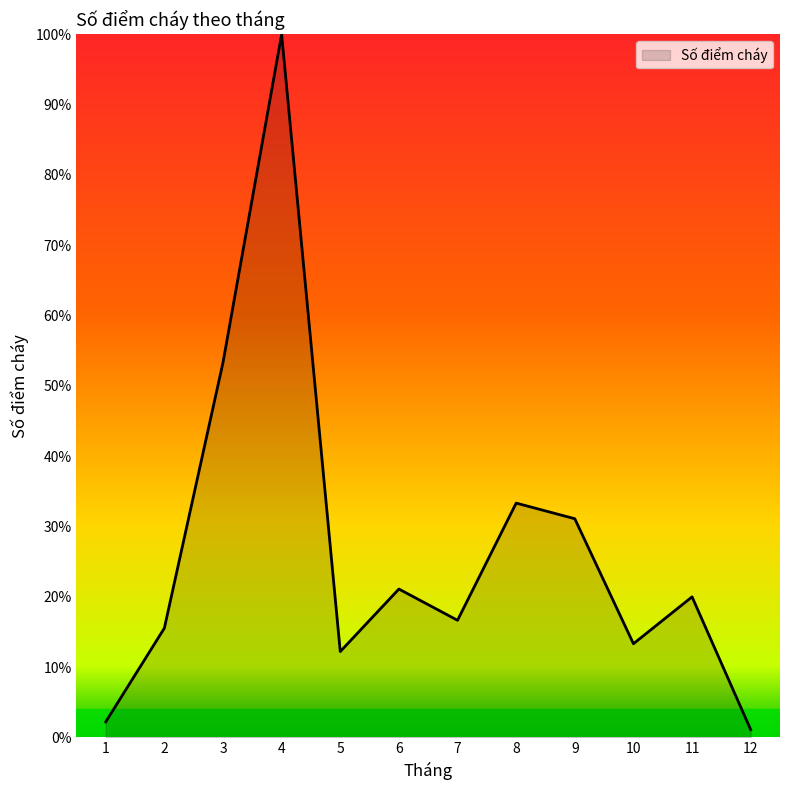

List the labels in order of value, largest first.

4, 3, 8, 9, 6, 11, 7, 2, 10, 5, 1, 12